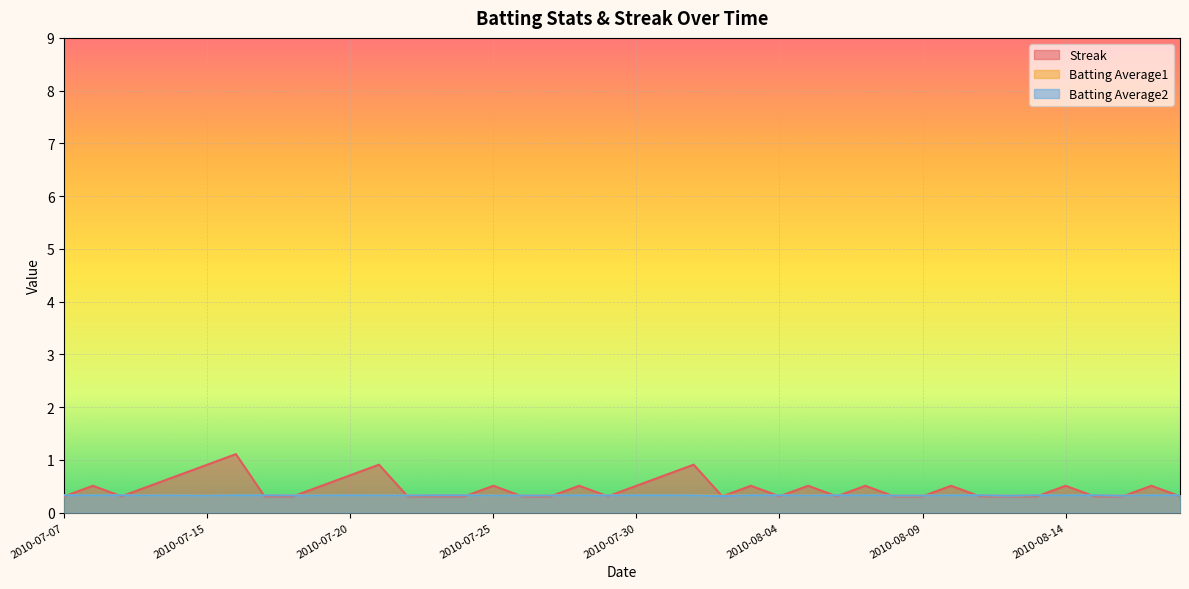

True or false: Batting Average2 has more than 2 interior local peaks.

False